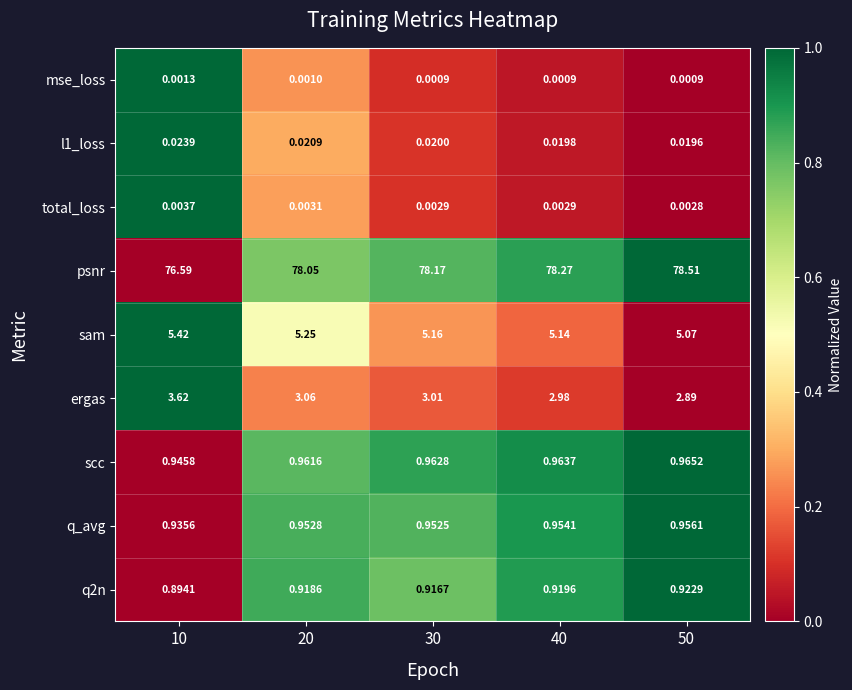

Which series has the widest spread of values?

psnr